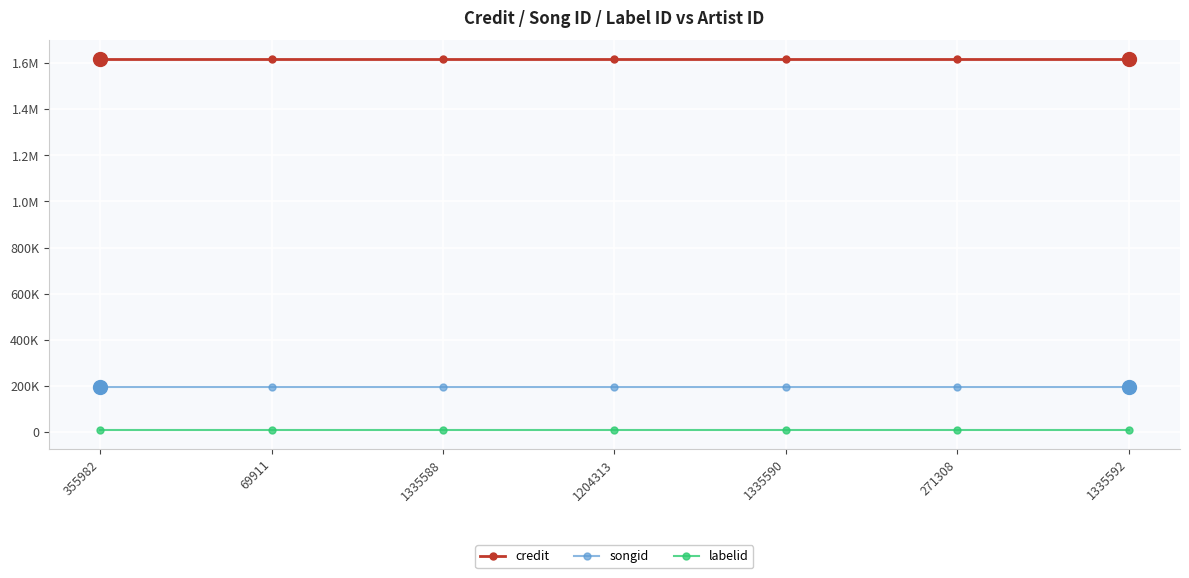

What is the spread (max minus min) of values at 355982?

1608925